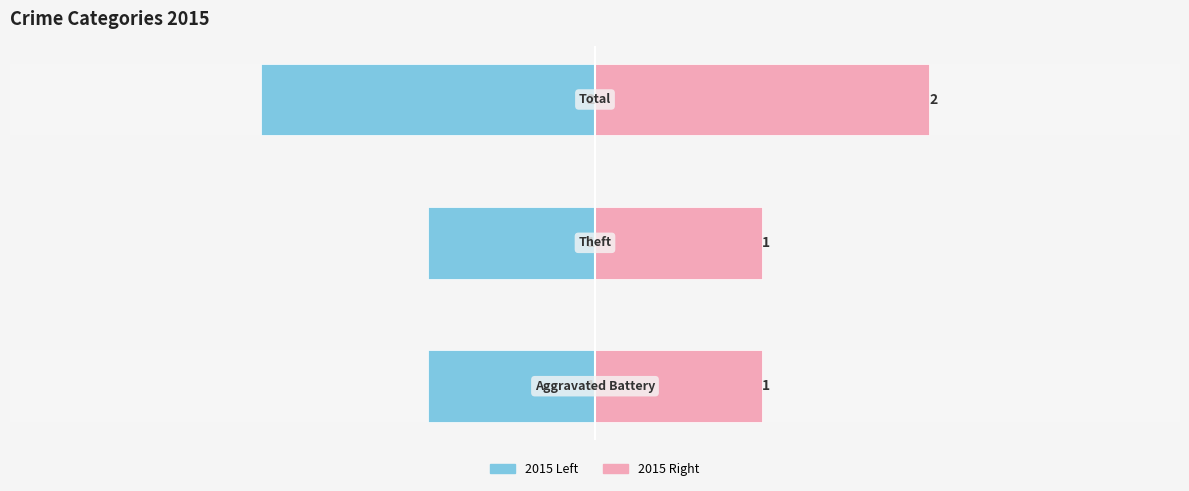

Is it true that 2015 (left) equals -1 at 1?

True